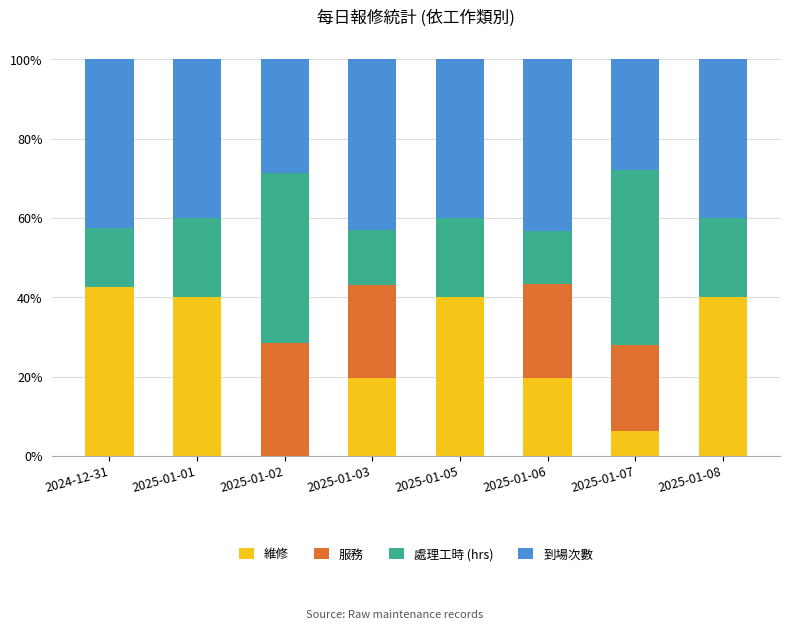

Is it true that 維修 equals 58.8 at 2024-12-31?

False